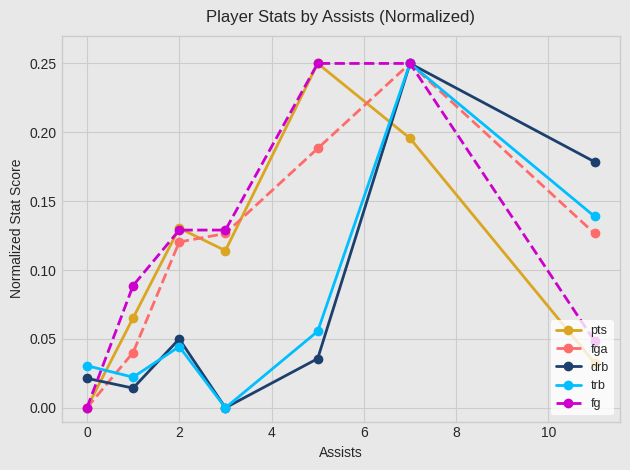

How many interior local valleys does the trb series have?

2